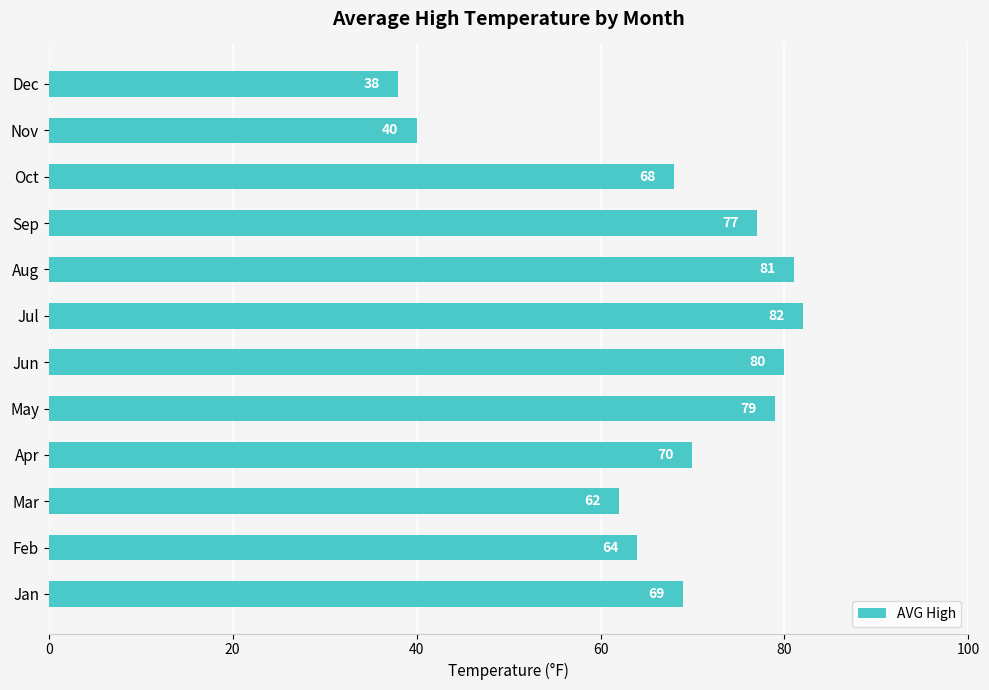

List the labels in order of value, smallest first.

Dec, Nov, Mar, Feb, Oct, Jan, Apr, Sep, May, Jun, Aug, Jul